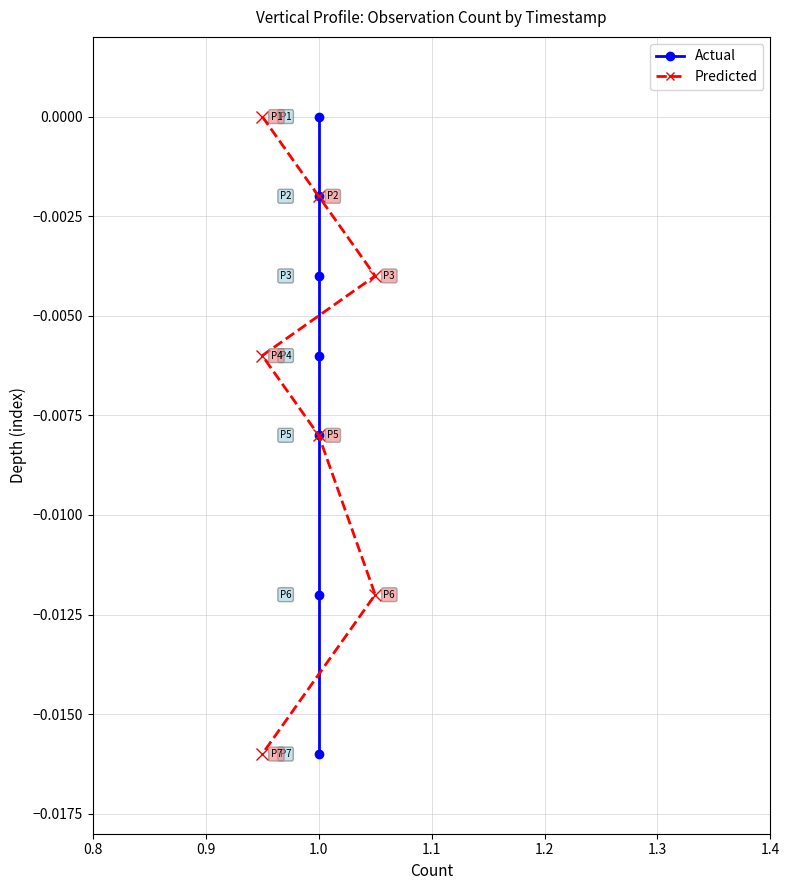

Is the value of Actual at 1.0 greater than the value of Predicted at 1.2?

Yes